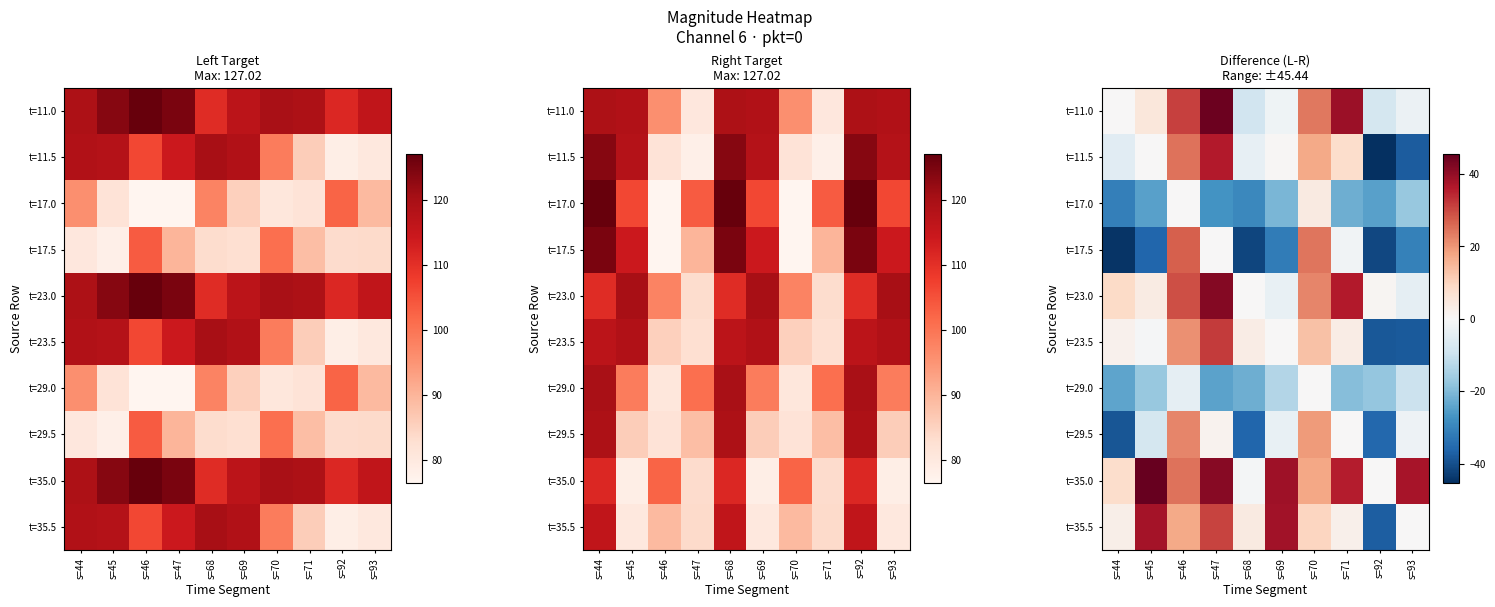

Where does the t=29.5 series first go above -2?

s=46